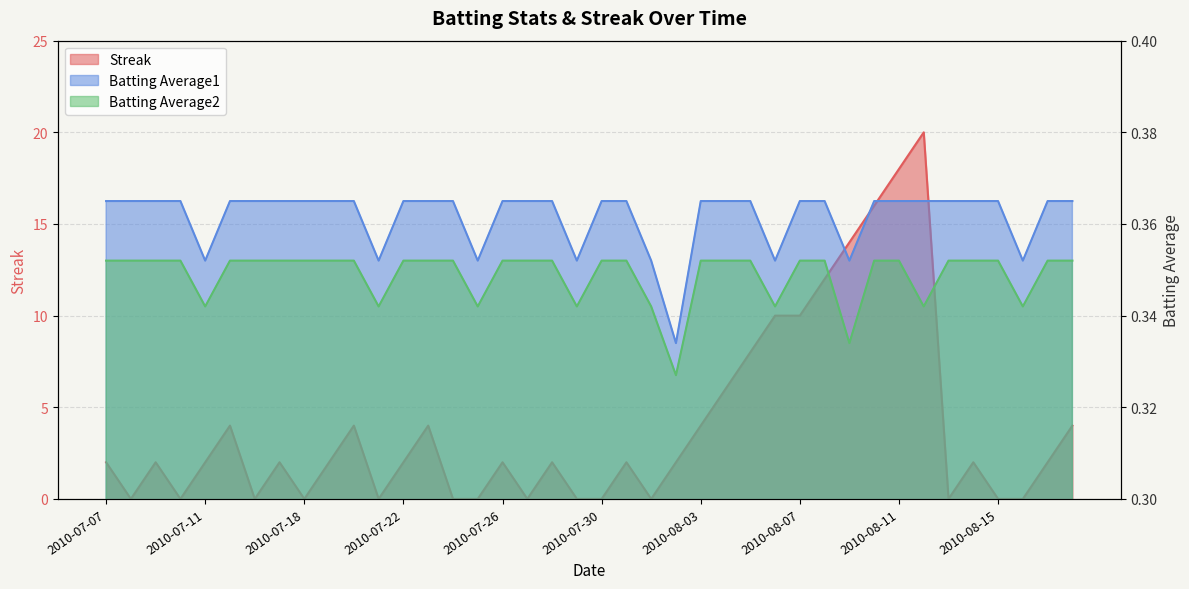

Reading left to right, list all the values displayed in this chart.

Streak: 2.0	0.0	2.0	0.0	2.0	4.0	0.0	2.0	0.0	2.0	4.0	0.0	2.0	4.0	0.0	0.0	2.0	0.0	2.0	0.0	0.0	2.0	0.0	2.0	4.0	6.0	8.0	10.0	10.0	12.0	14.0	16.0	18.0	20.0	0.0	2.0	0.0	0.0	2.0	4.0
Batting Average1: 0.4	0.4	0.4	0.4	0.4	0.4	0.4	0.4	0.4	0.4	0.4	0.4	0.4	0.4	0.4	0.4	0.4	0.4	0.4	0.4	0.4	0.4	0.4	0.3	0.4	0.4	0.4	0.4	0.4	0.4	0.4	0.4	0.4	0.4	0.4	0.4	0.4	0.4	0.4	0.4
Batting Average2: 0.4	0.4	0.4	0.4	0.3	0.4	0.4	0.4	0.4	0.4	0.4	0.3	0.4	0.4	0.4	0.3	0.4	0.4	0.4	0.3	0.4	0.4	0.3	0.3	0.4	0.4	0.4	0.3	0.4	0.4	0.3	0.4	0.4	0.3	0.4	0.4	0.4	0.3	0.4	0.4